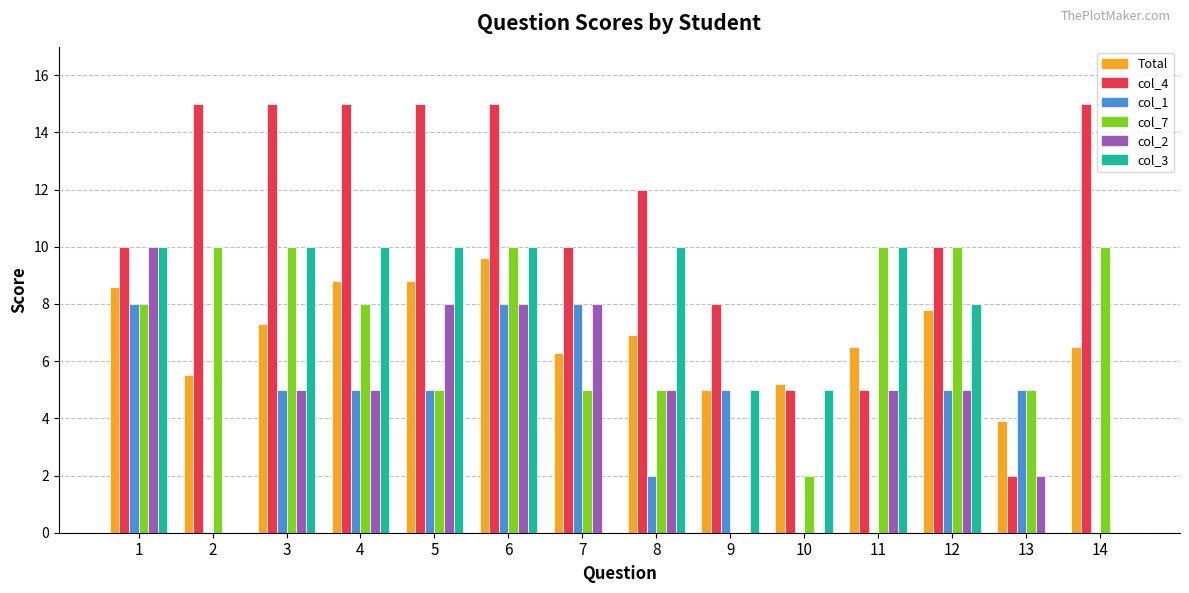

Where is Total nearest to the value 6?

7